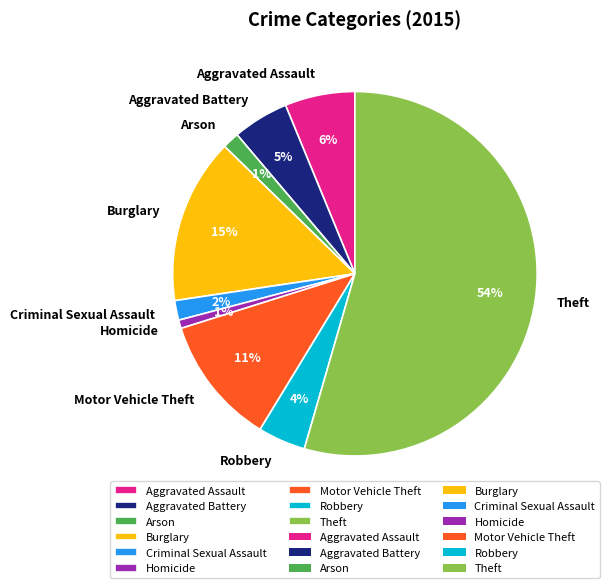

Between Burglary and Arson, which is larger?

Burglary